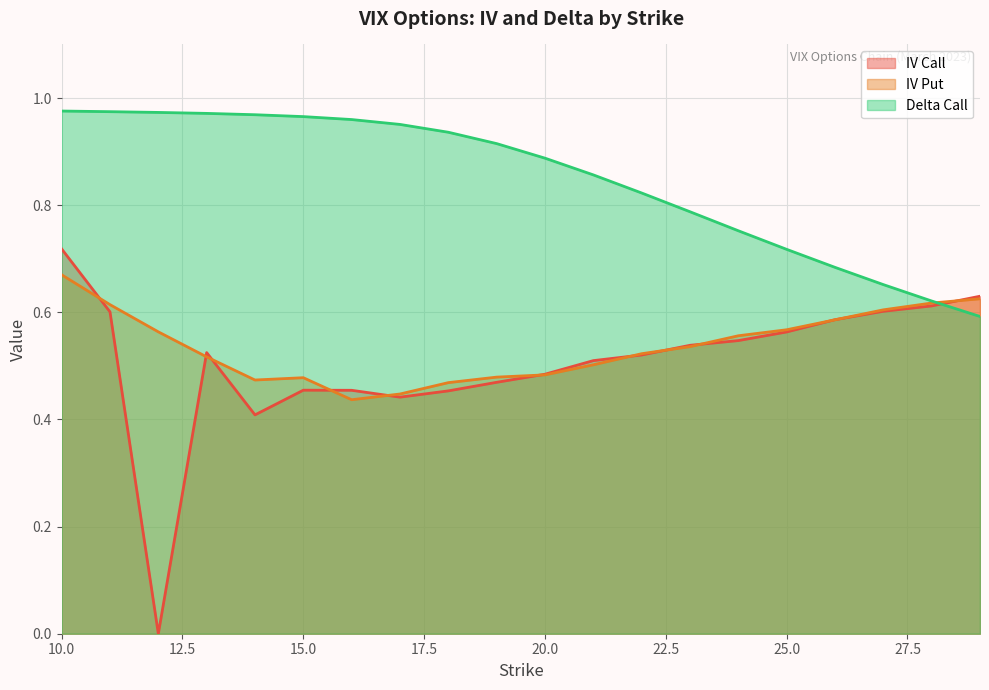

How many intersections are there between iv_put and delta_call?

1